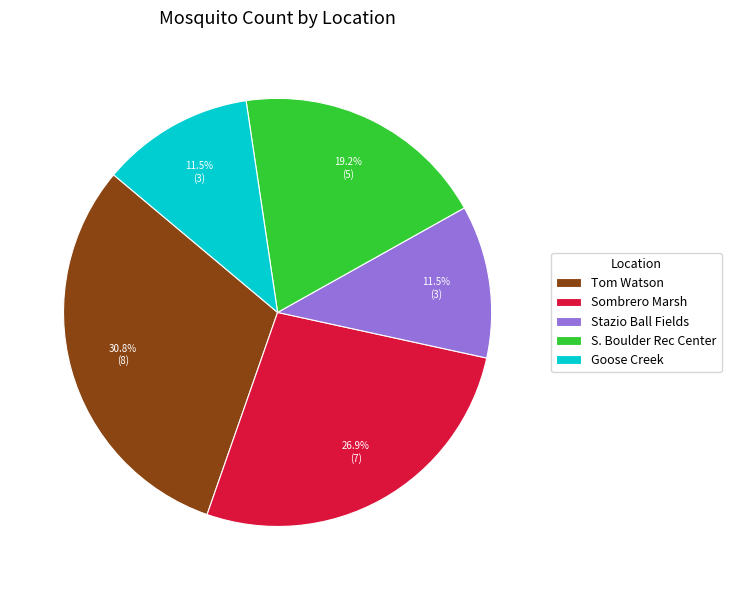

What percentage do Tom Watson and Stazio Ball Fields together represent?

42.3%